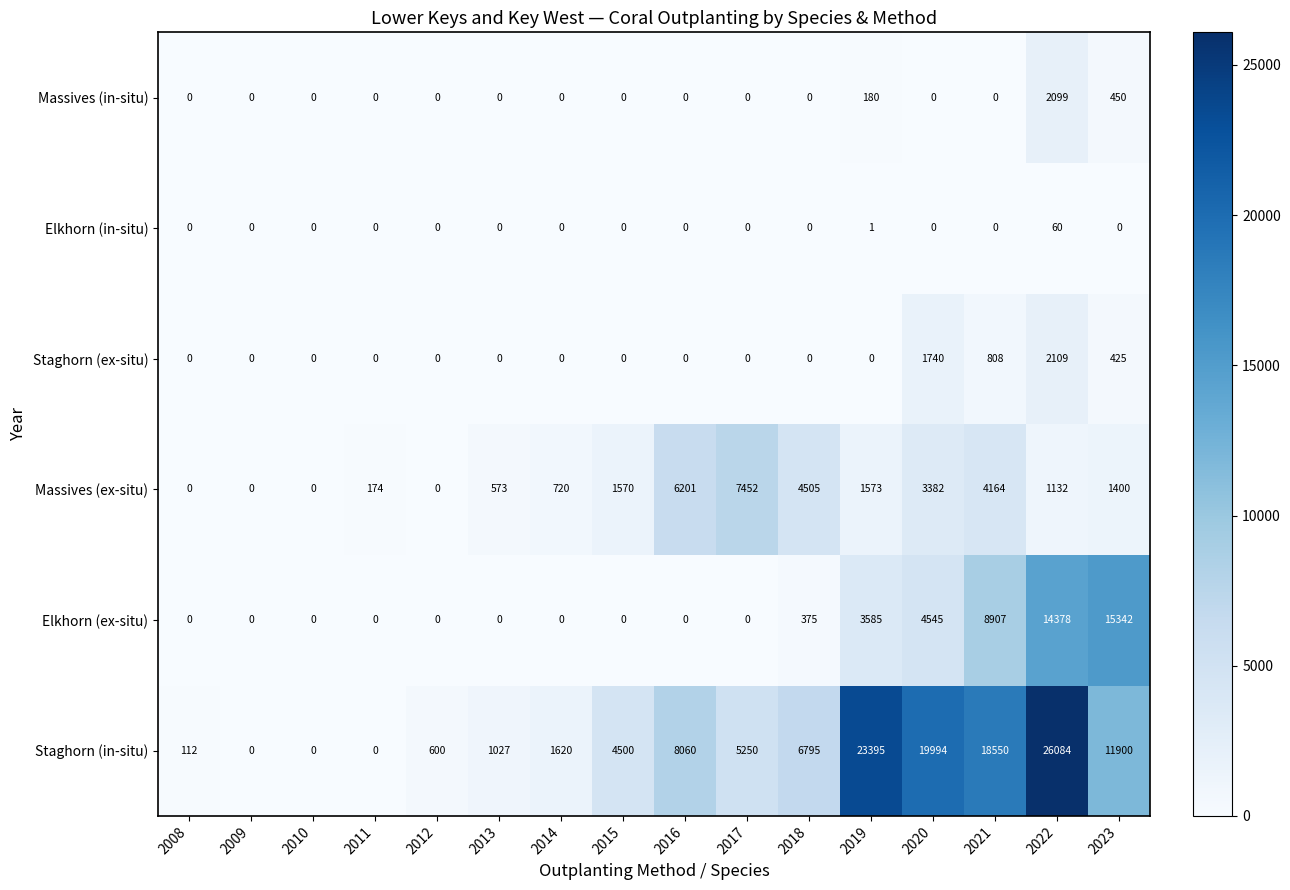

Is it true that Elkhorn (ex-situ) equals -8185 at 2015?

False